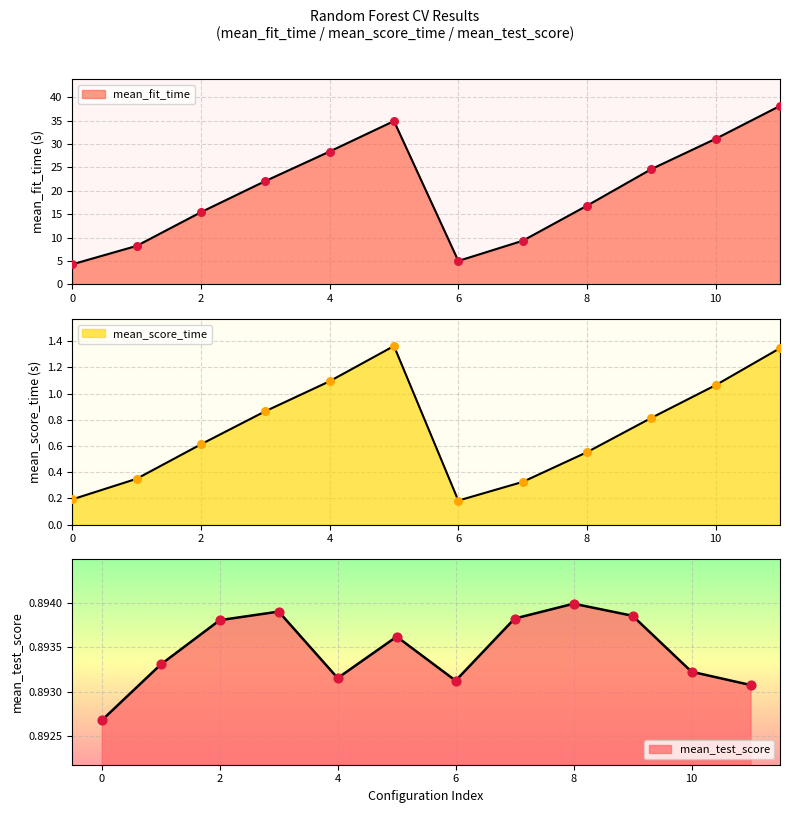

Is the value of mean_score_time at 6 greater than the value of mean_fit_time at 1?

No